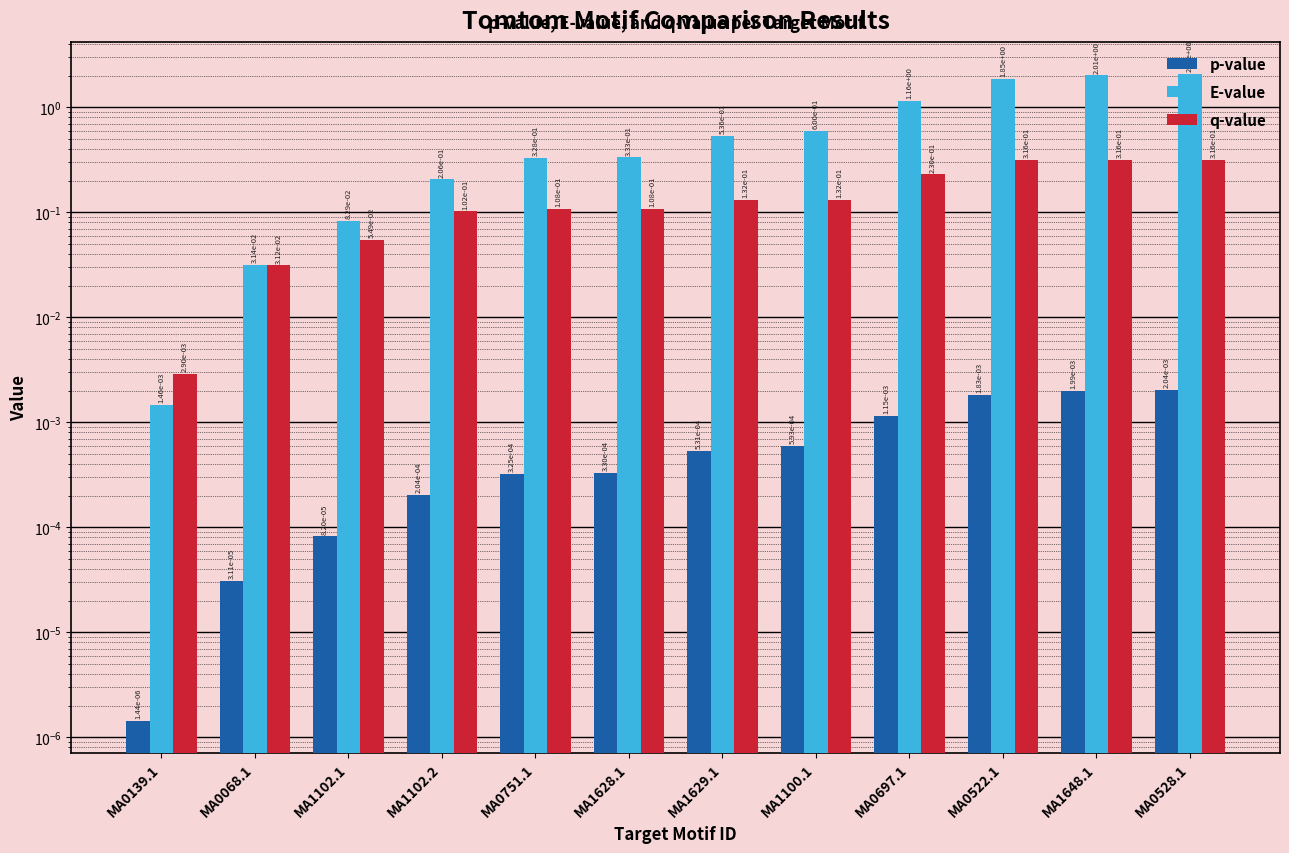

At which label is p-value closest to 0?

MA0139.1